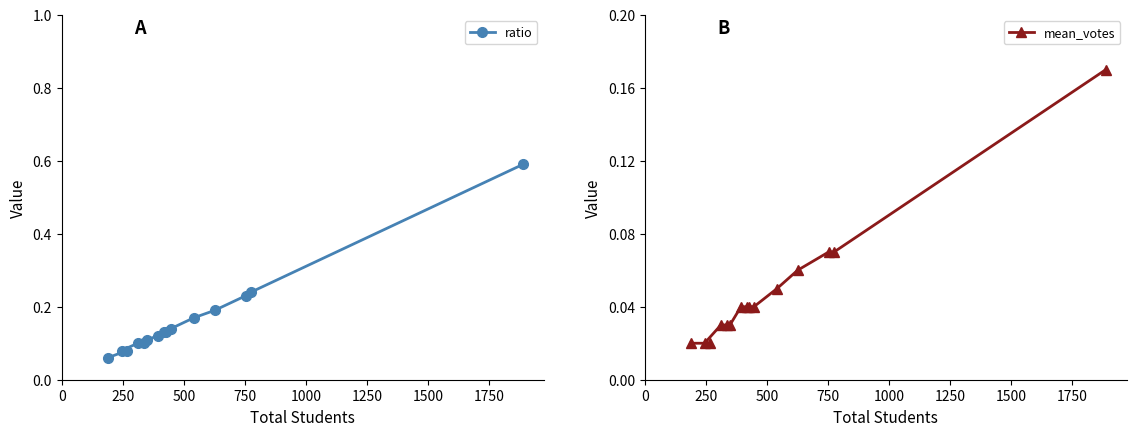

What is the greatest value displayed?

0.6